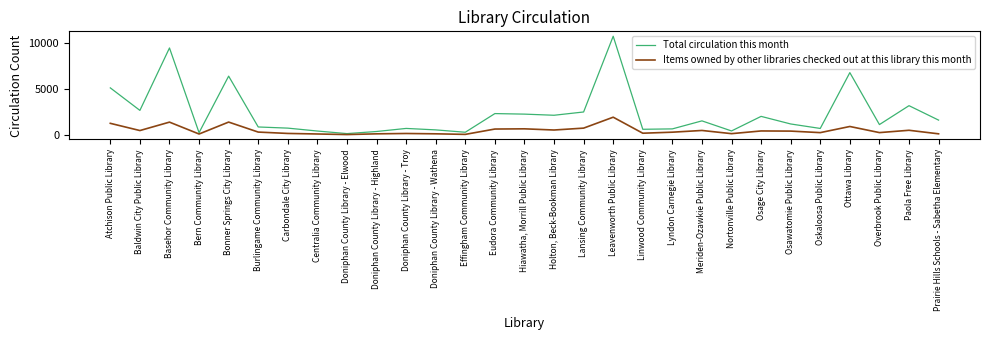

What is the spread (max minus min) of values at Leavenworth Public Library?

8784